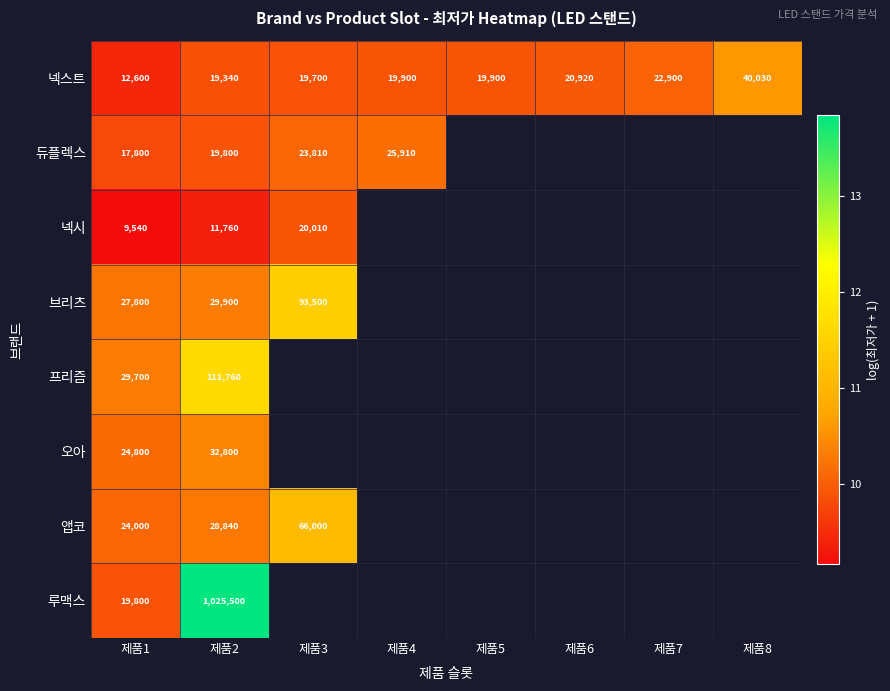

Rank the series by their maximum value, from highest to lowest.

루맥스, 프리즘, 브리츠, 앱코, 넥스트, 오아, 듀플렉스, 넥시